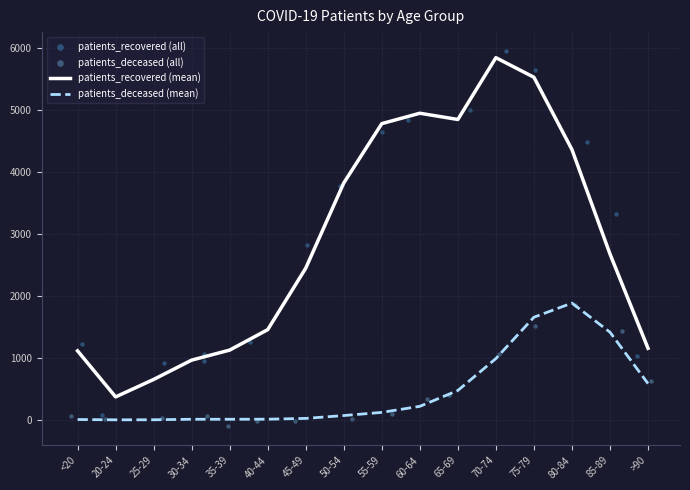

Which series reaches the maximum Y coordinate?

patients_recovered (all)